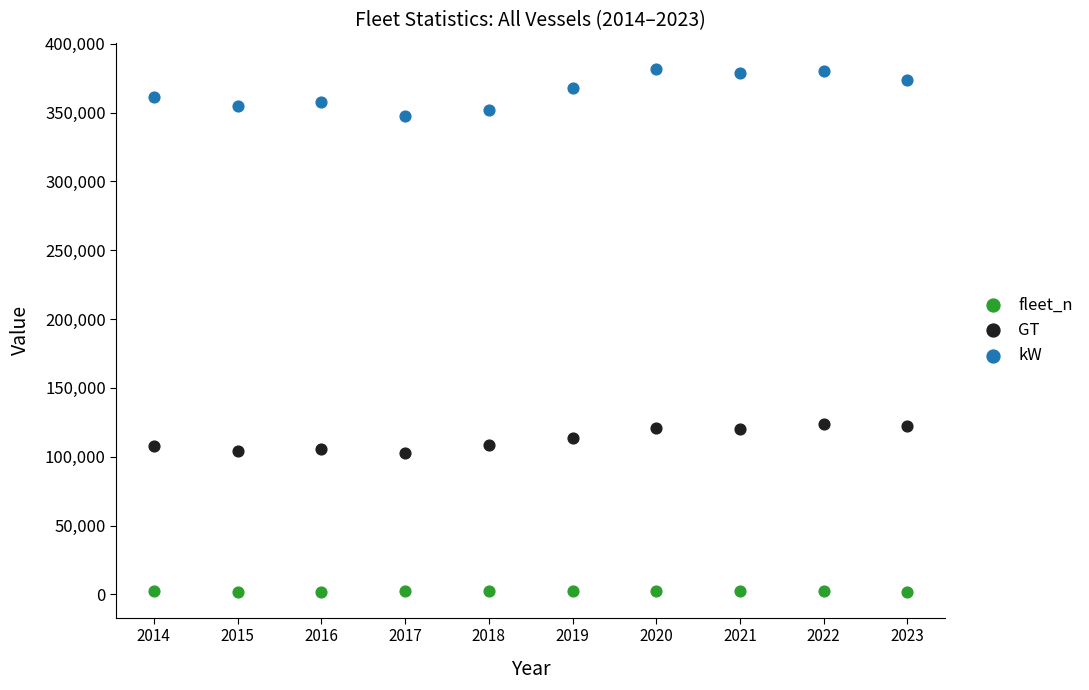

Across all data points, what is the range of Y values (max minus min)?

379860.0